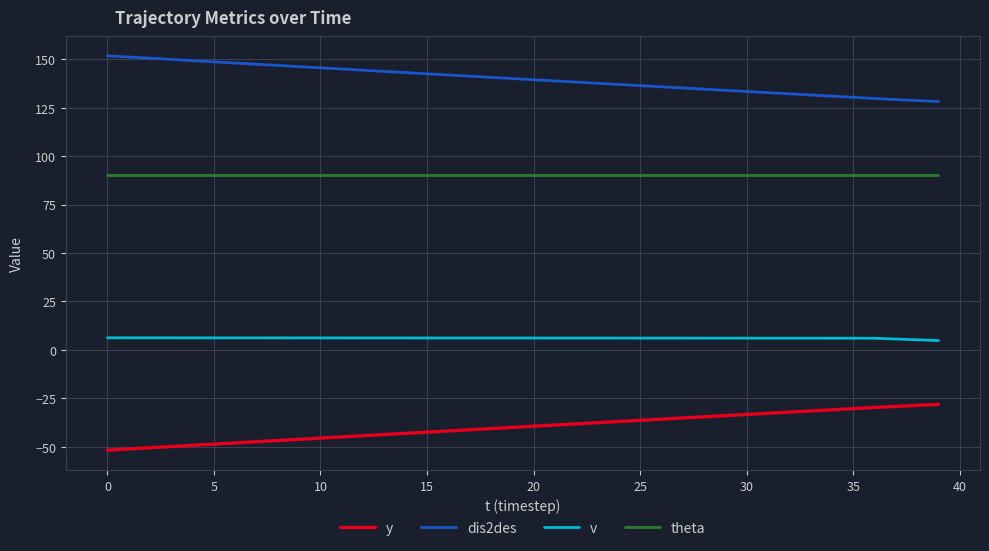

What is the maximum value for theta?

90.0